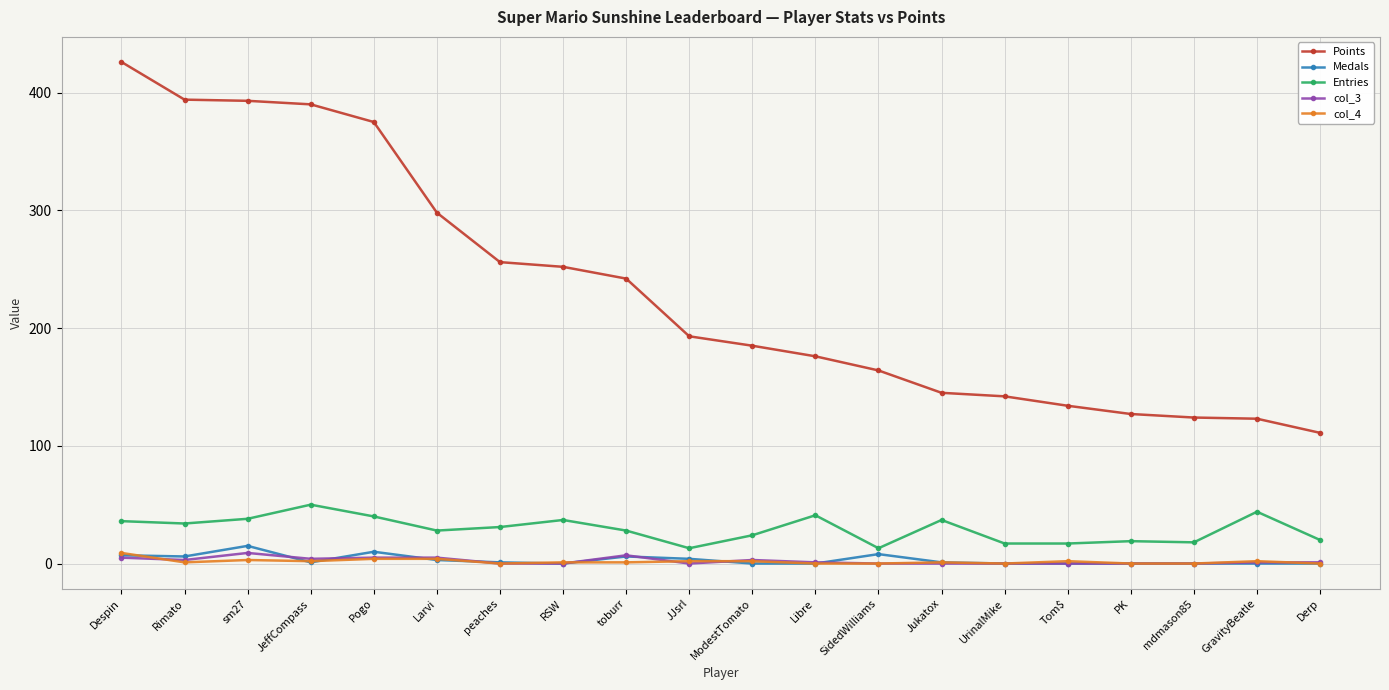

The value of Medals at Libre is 0. True or false?

True